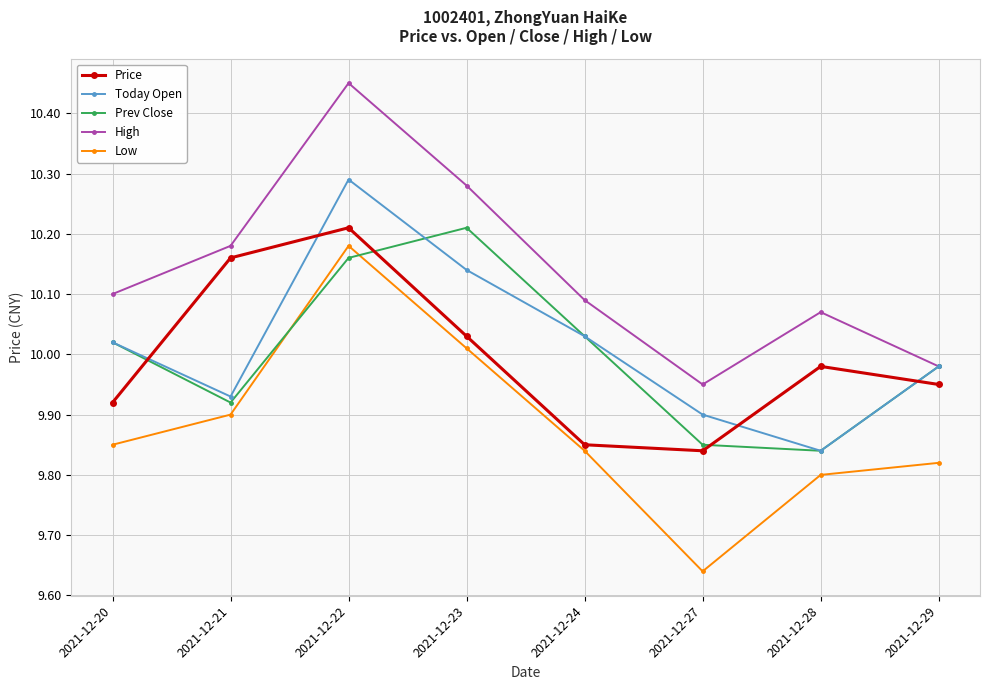

What is the difference between the second highest and minimum values in the High series?

0.3